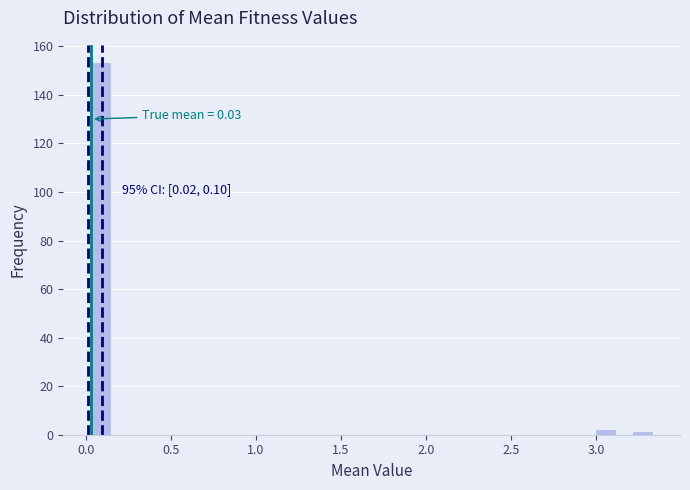

Read against the x-axis, roughly where is the centre of the tallest bar?

0.10